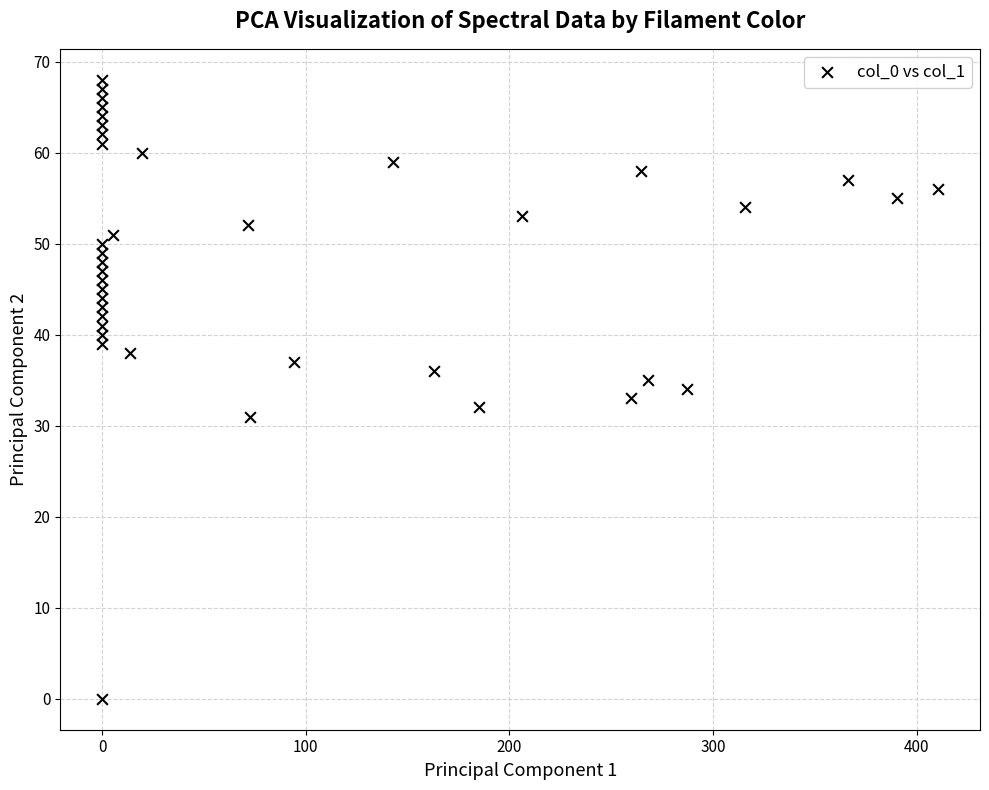

What is the range of Y values (max minus min)?

68